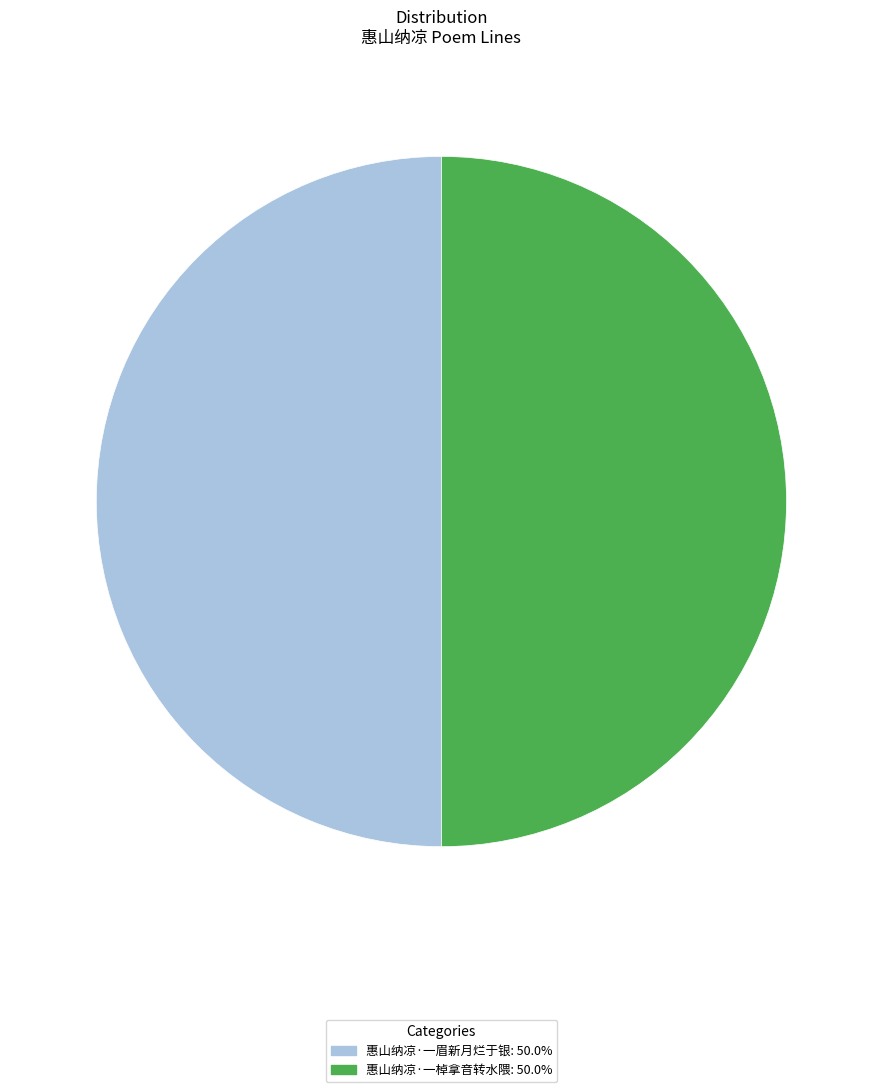

Approximately how many times larger is the value at 惠山纳凉·一眉新月烂于银 compared to 惠山纳凉·一棹拿音转水隈?

1.0